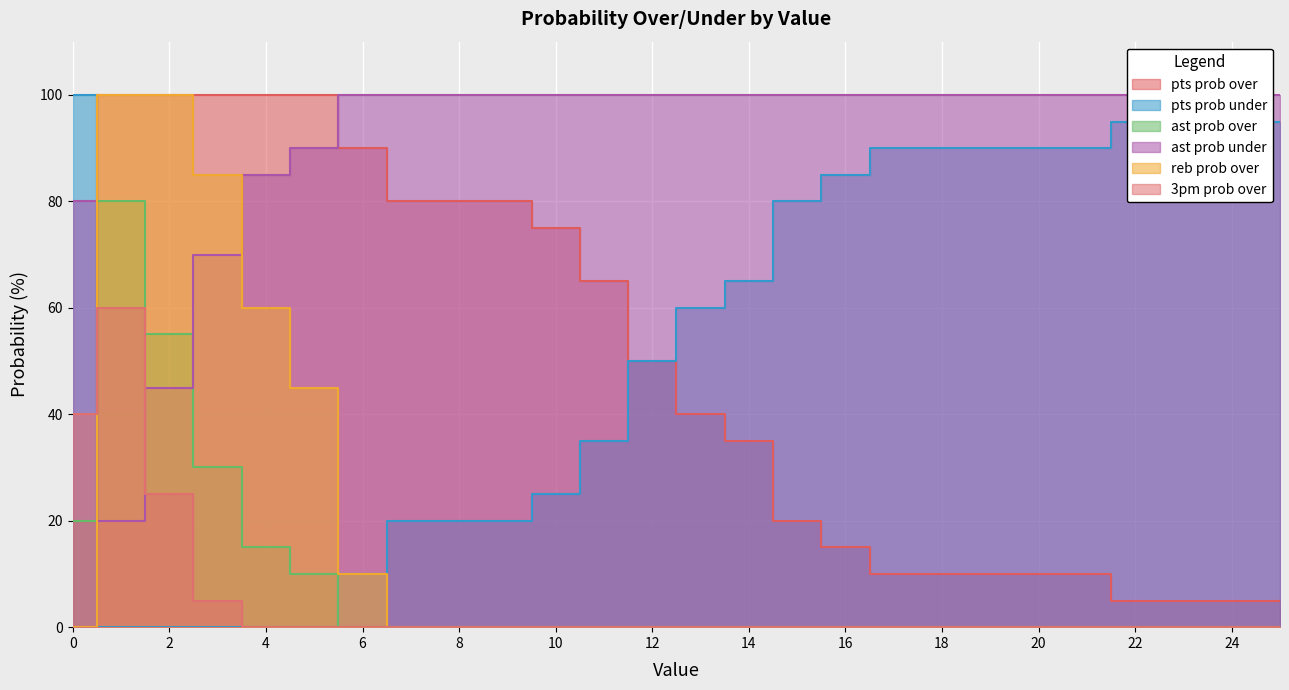

Rank the series by their maximum value, from highest to lowest.

pts prob over, pts prob under, ast prob under, reb prob over, ast prob over, 3pm prob over